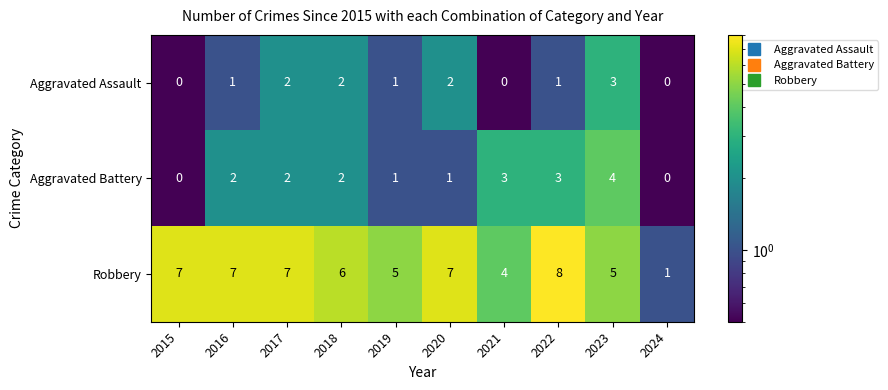

The value of Aggravated Assault at 2017 is 2. True or false?

True